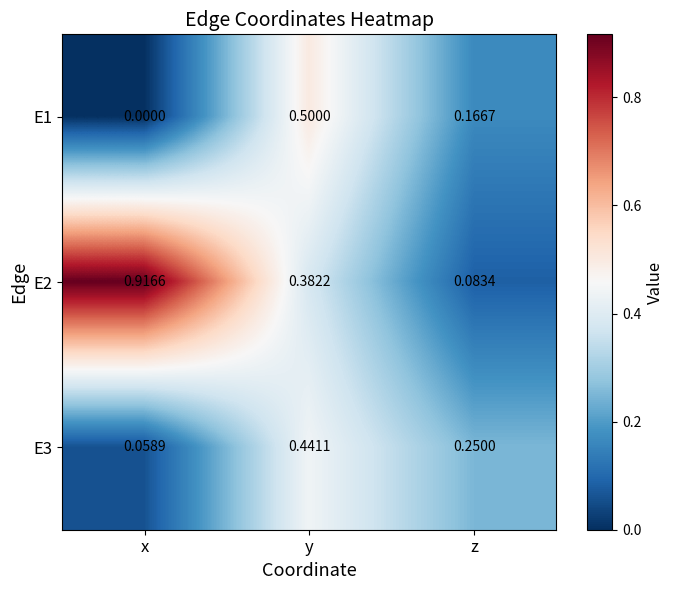

How many categories are shown in the chart?

3